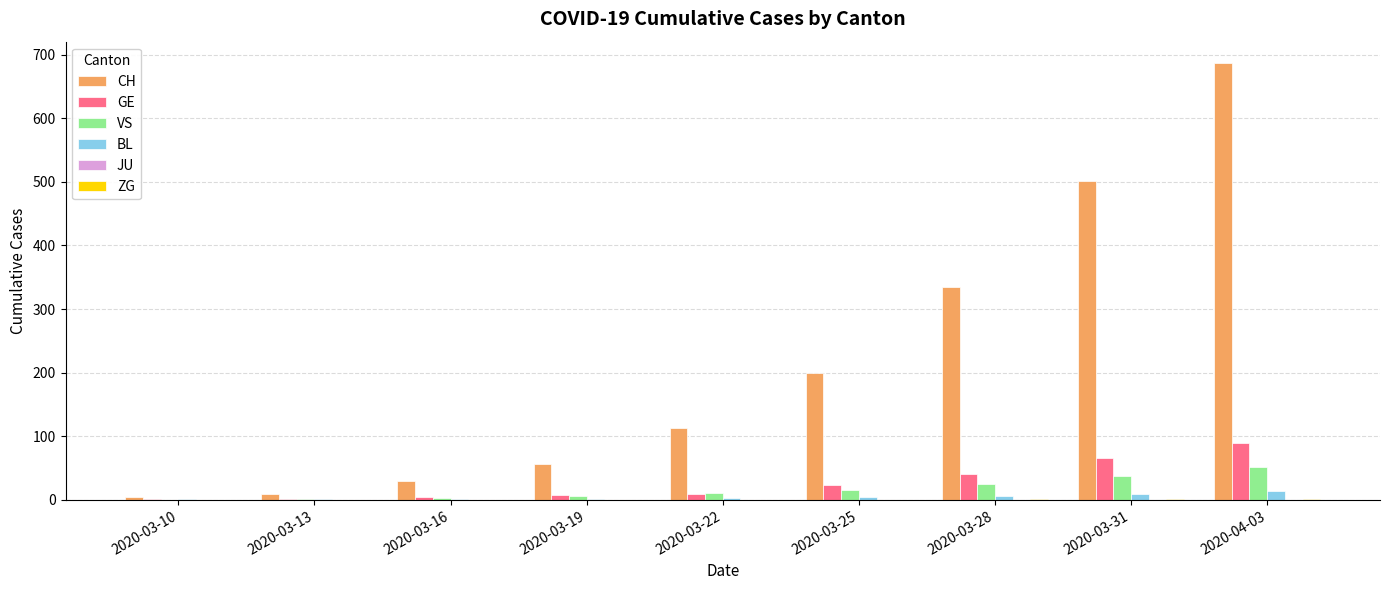

At which category is the sum across all series the highest?

2020-04-03